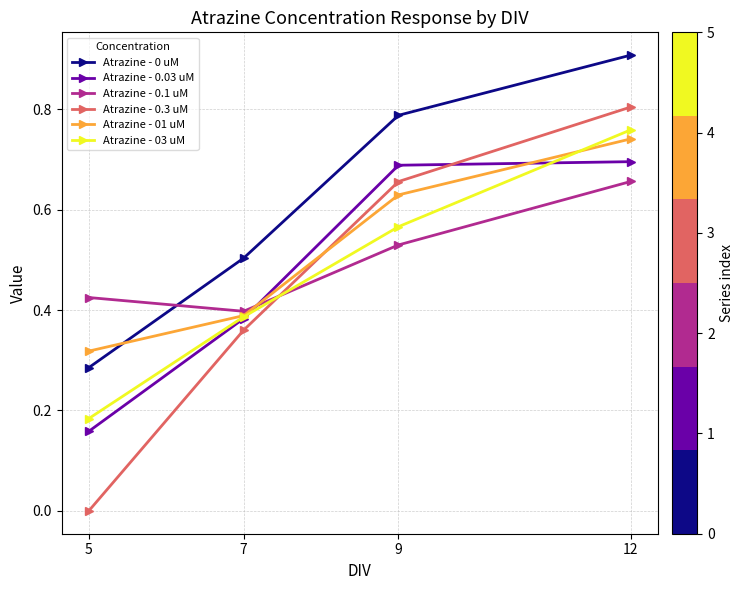

Which series ends up on top after the final intersection of Atrazine - 03 uM and Atrazine - 0.1 uM?

Atrazine - 03 uM